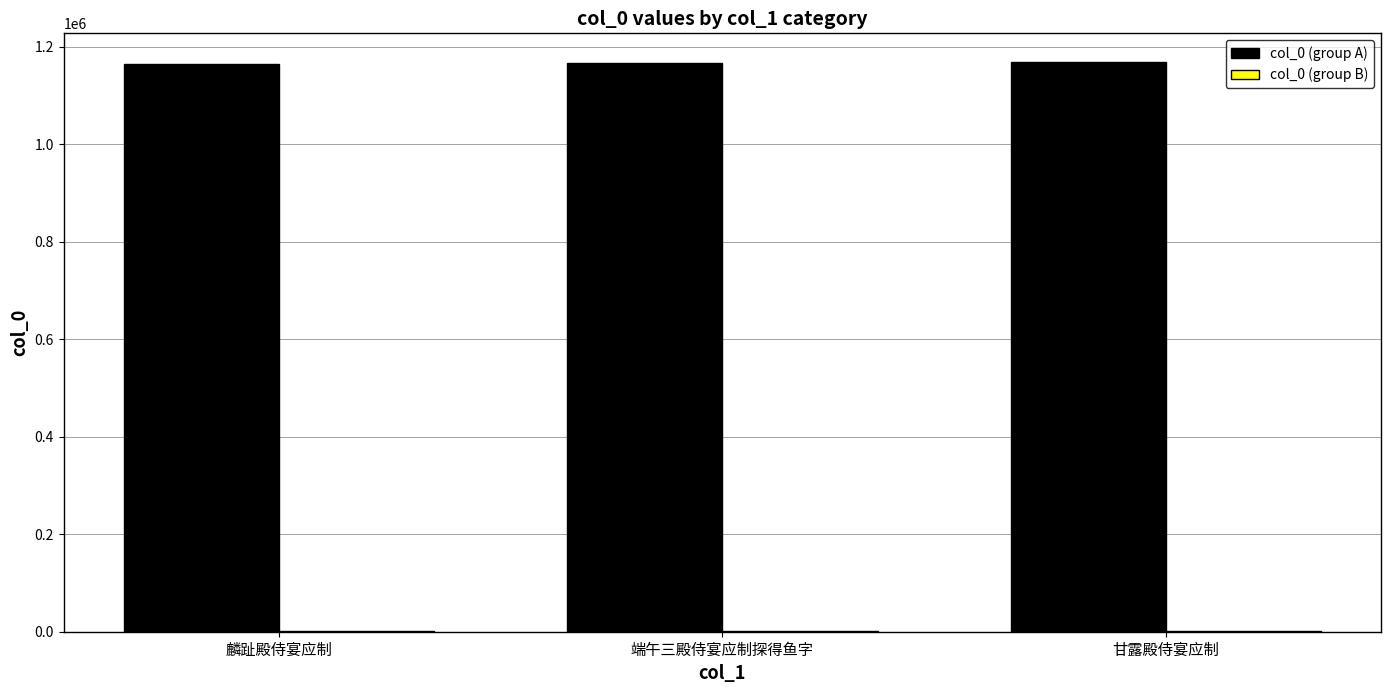

What is the maximum value shown in the chart?

1169528